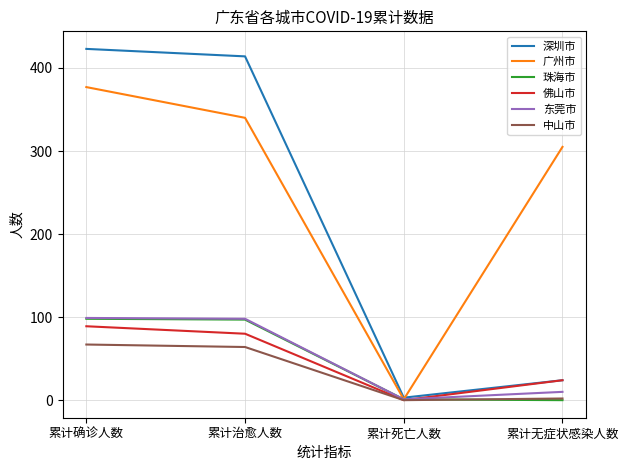

Does the chart have visible grid lines?

Yes